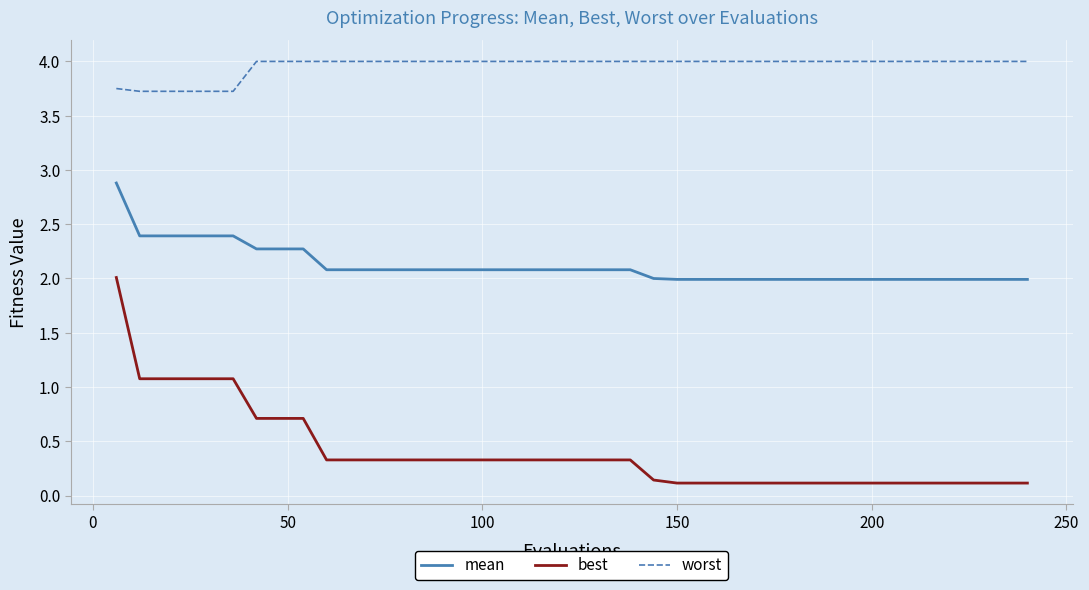

What is the maximum value for best?

2.0